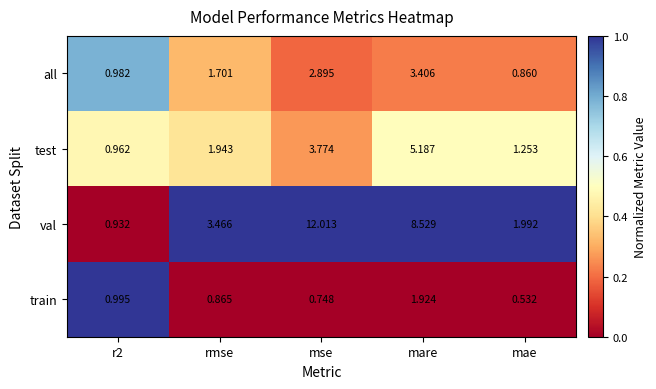

Which series changed the most between mse and mare?

val